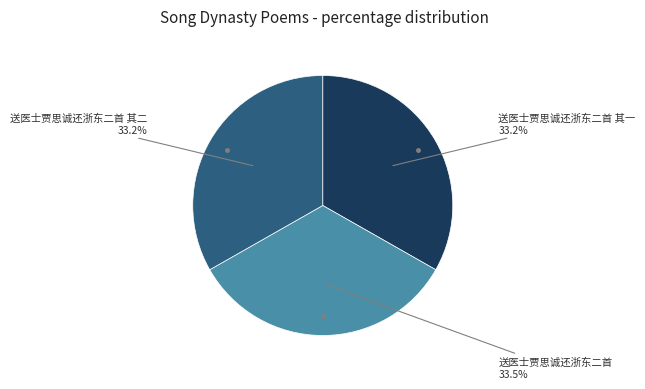

To the nearest percent, what percentage of the pie is 送医士贾思诚还浙东二首 其二?

33%